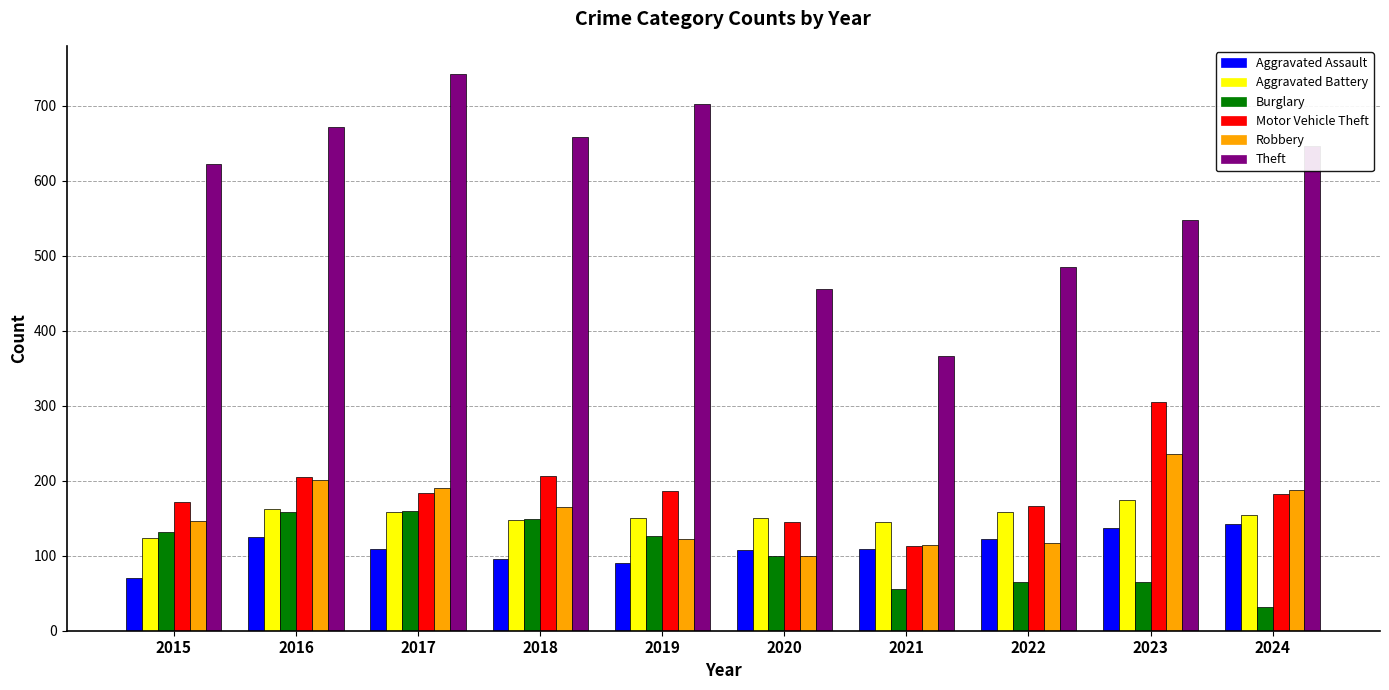

What value does the Aggravated Battery series have at 2020?

150